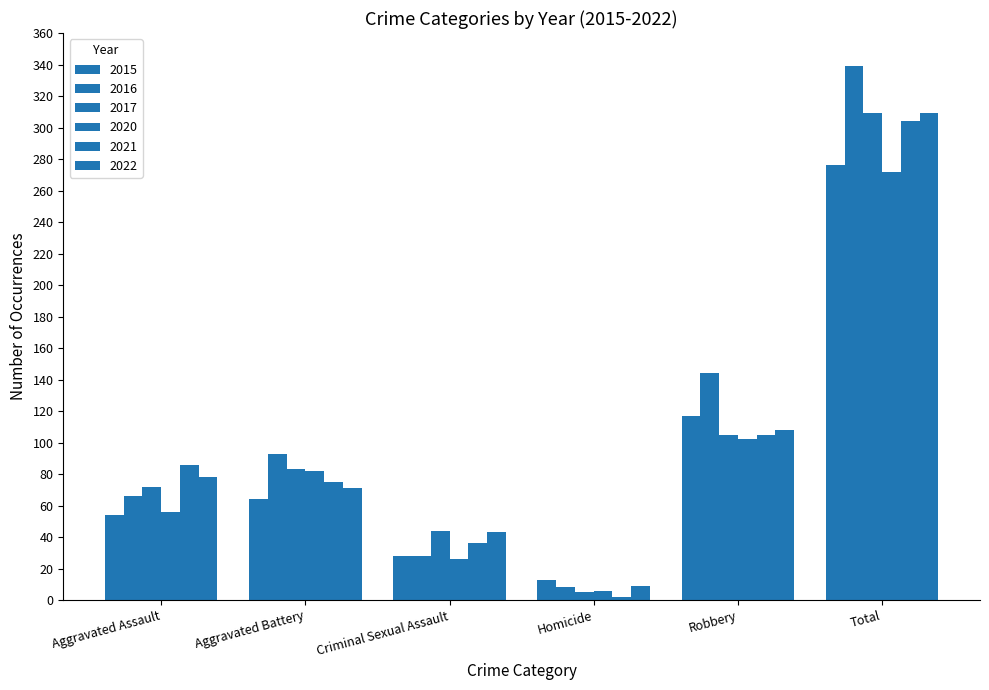

Is it true that 2021 equals 105 at Robbery?

True